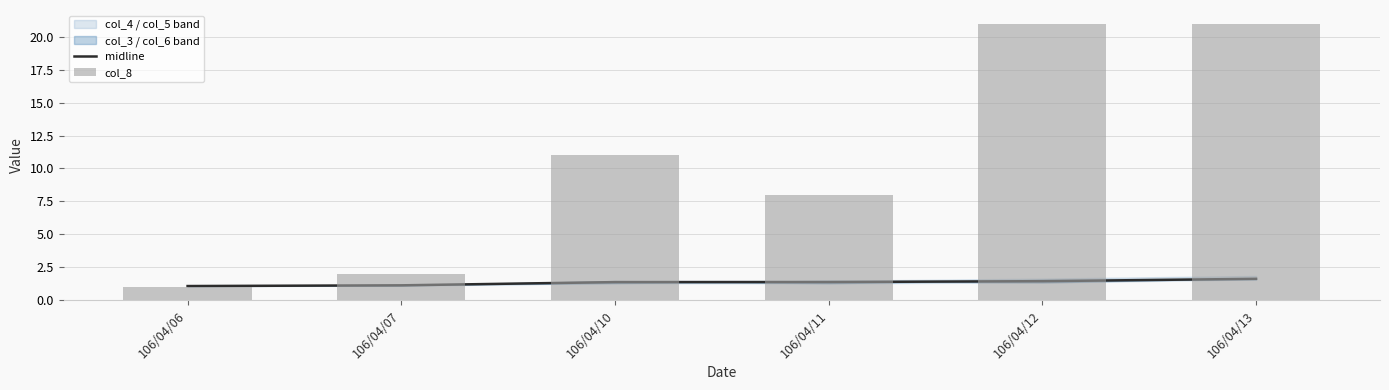

What is the spread (max minus min) of values at 106/04/06?

0.1